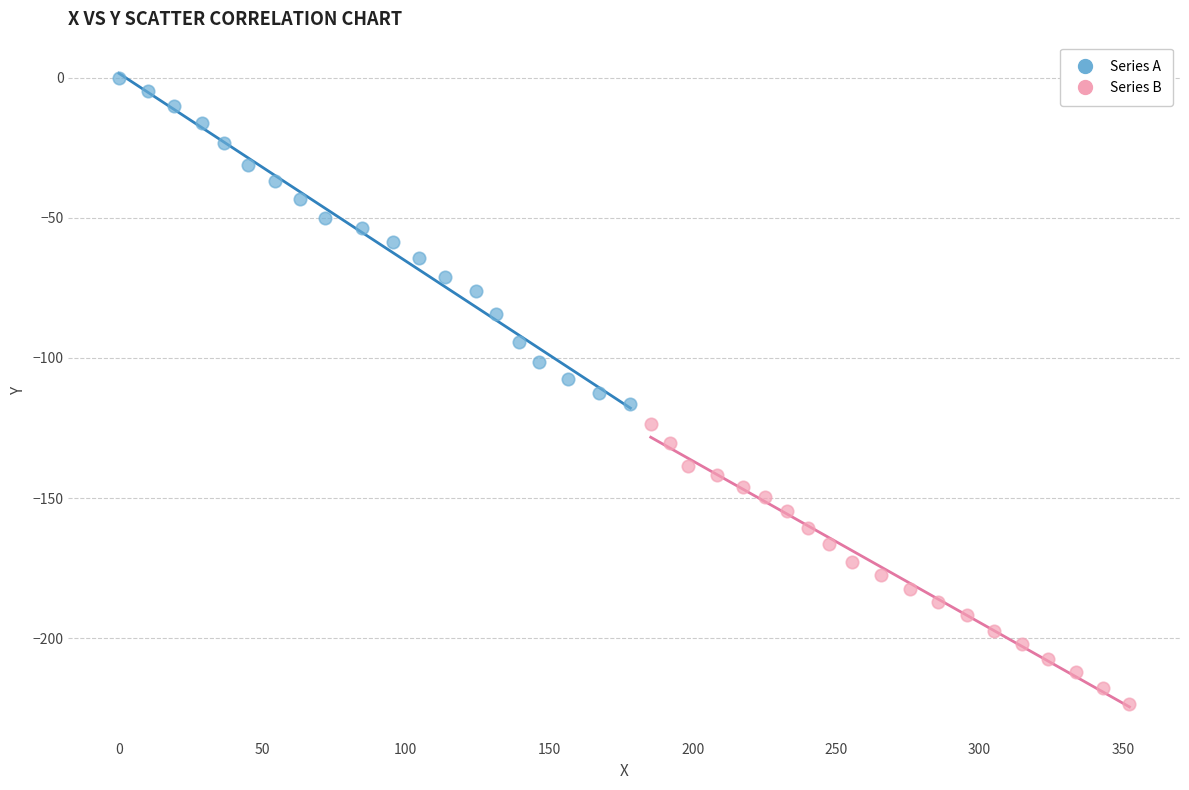

Which series reaches the minimum Y coordinate?

Series B